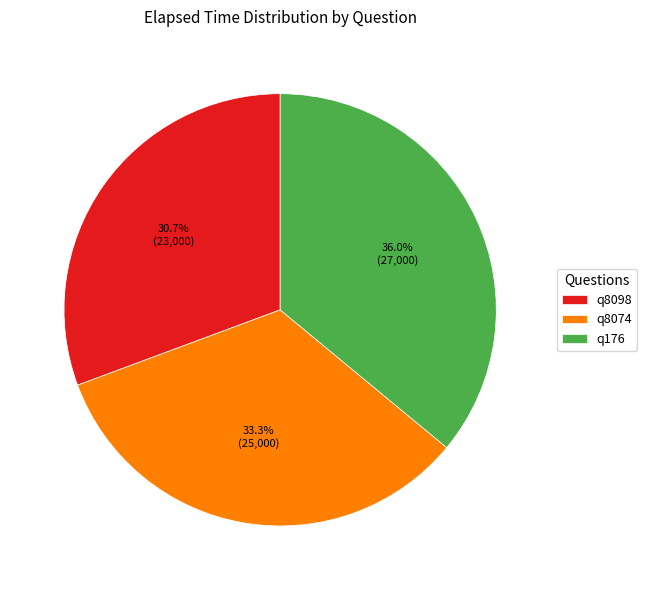

How much of the chart is everything except q8098?

69.3%